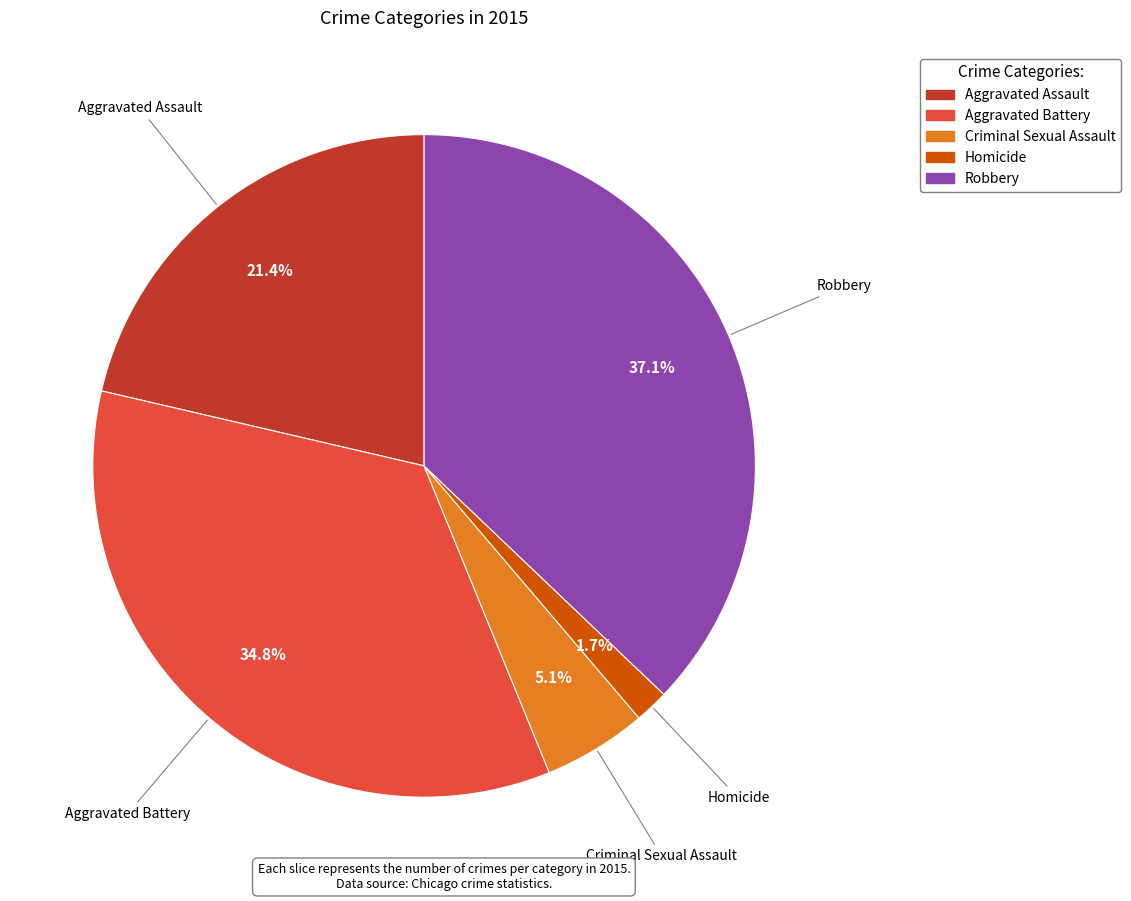

Count the number of slices in the pie.

5